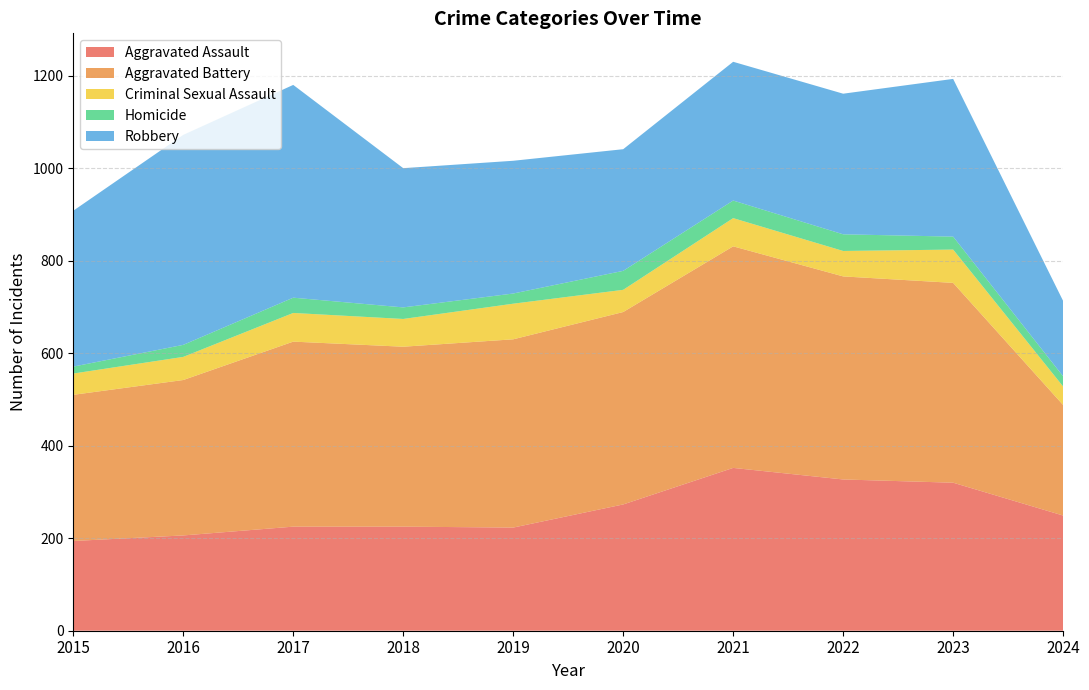

Reading right to left, what are all the values shown in this chart?

Aggravated Assault: 249	320	327	352	273	223	225	225	206	194
Aggravated Battery: 239	432	439	479	416	407	389	400	336	316
Criminal Sexual Assault: 40	72	55	61	48	77	60	62	50	46
Homicide: 22	28	36	38	41	22	25	33	26	15
Robbery: 163	341	304	300	263	287	301	460	454	337